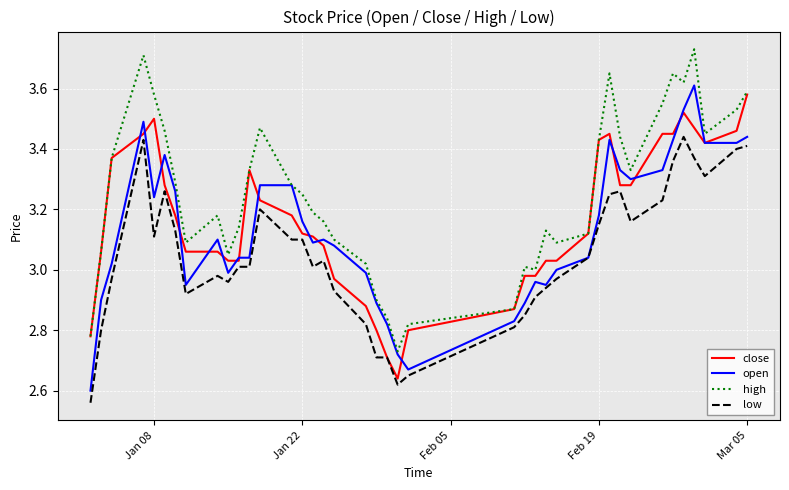

List the series in order of their overall mean, highest first.

high, close, open, low